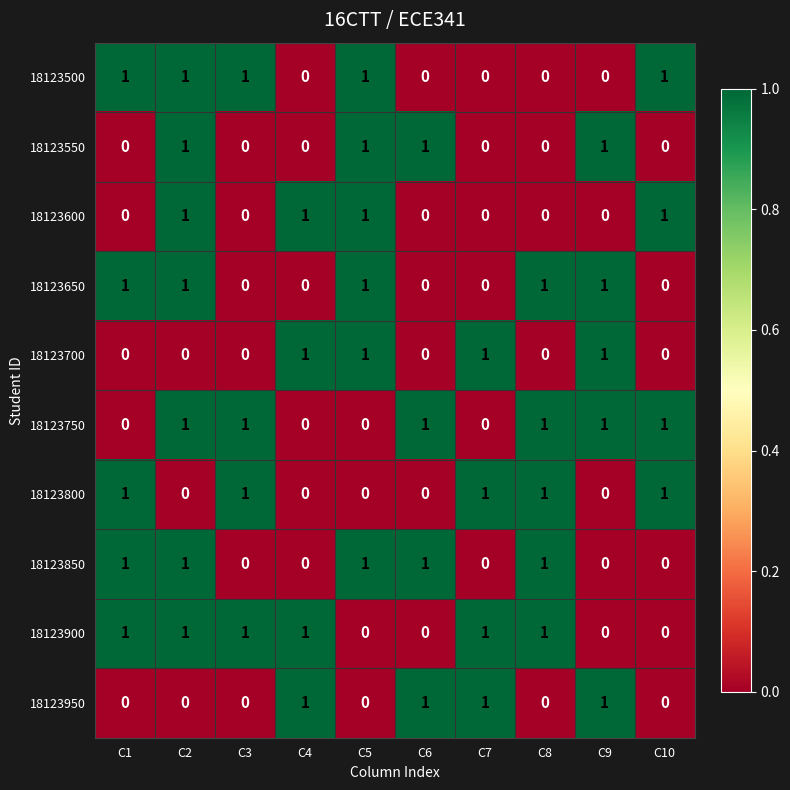

Is it true that 18123800 equals -1 at C5?

False